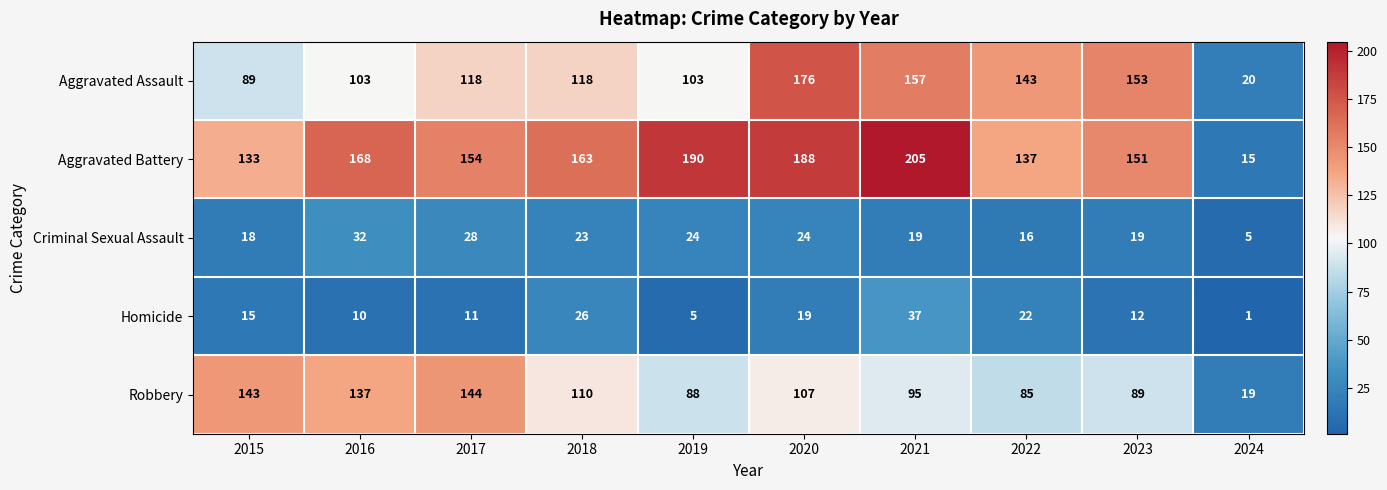

What is the difference between the second highest and minimum values in the Criminal Sexual Assault series?

23